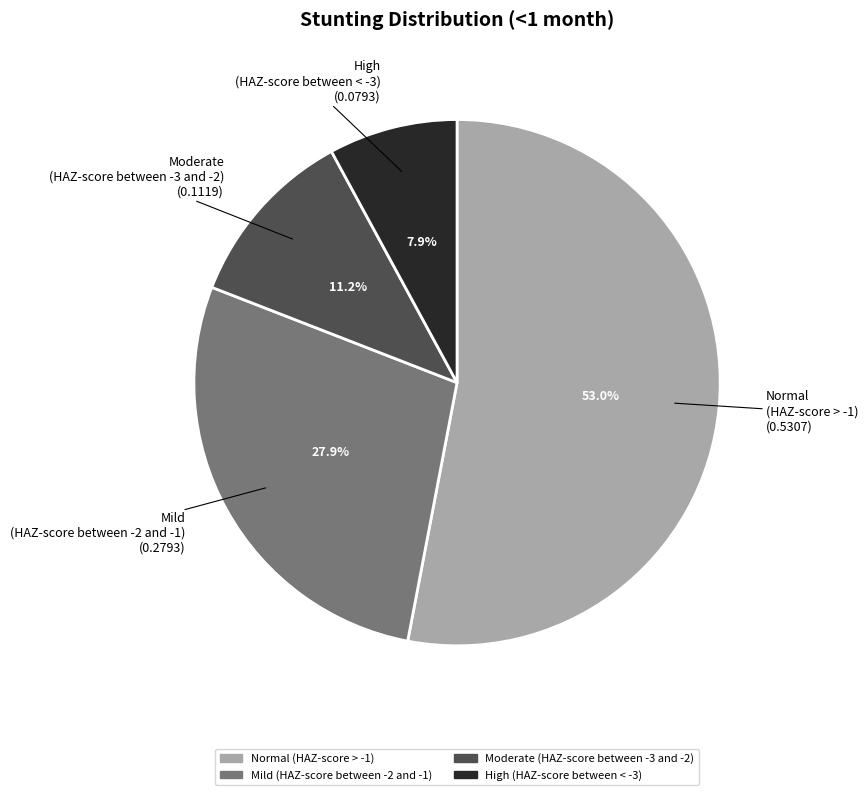

The Normal (HAZ-score > -1) slice represents 53% of the pie. True or false?

True